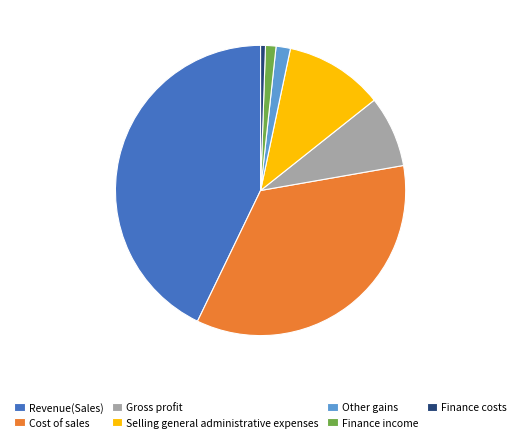

True or false: Gross profit accounts for 8% of the total.

True